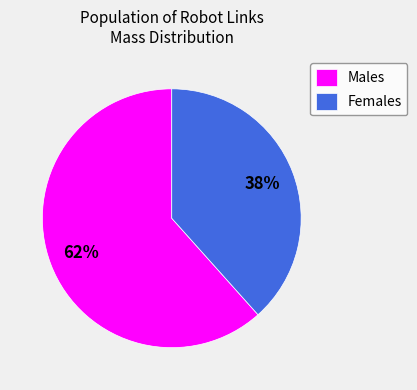

Does any single category account for the majority?

Yes